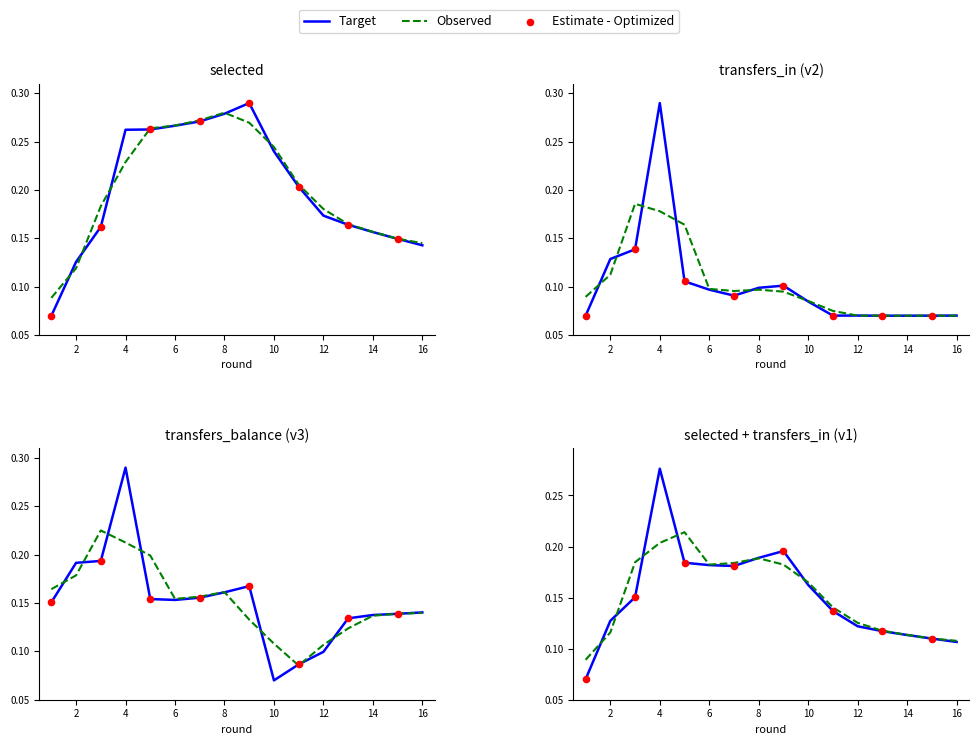

Which series has the largest Y range (max minus min)?

selected